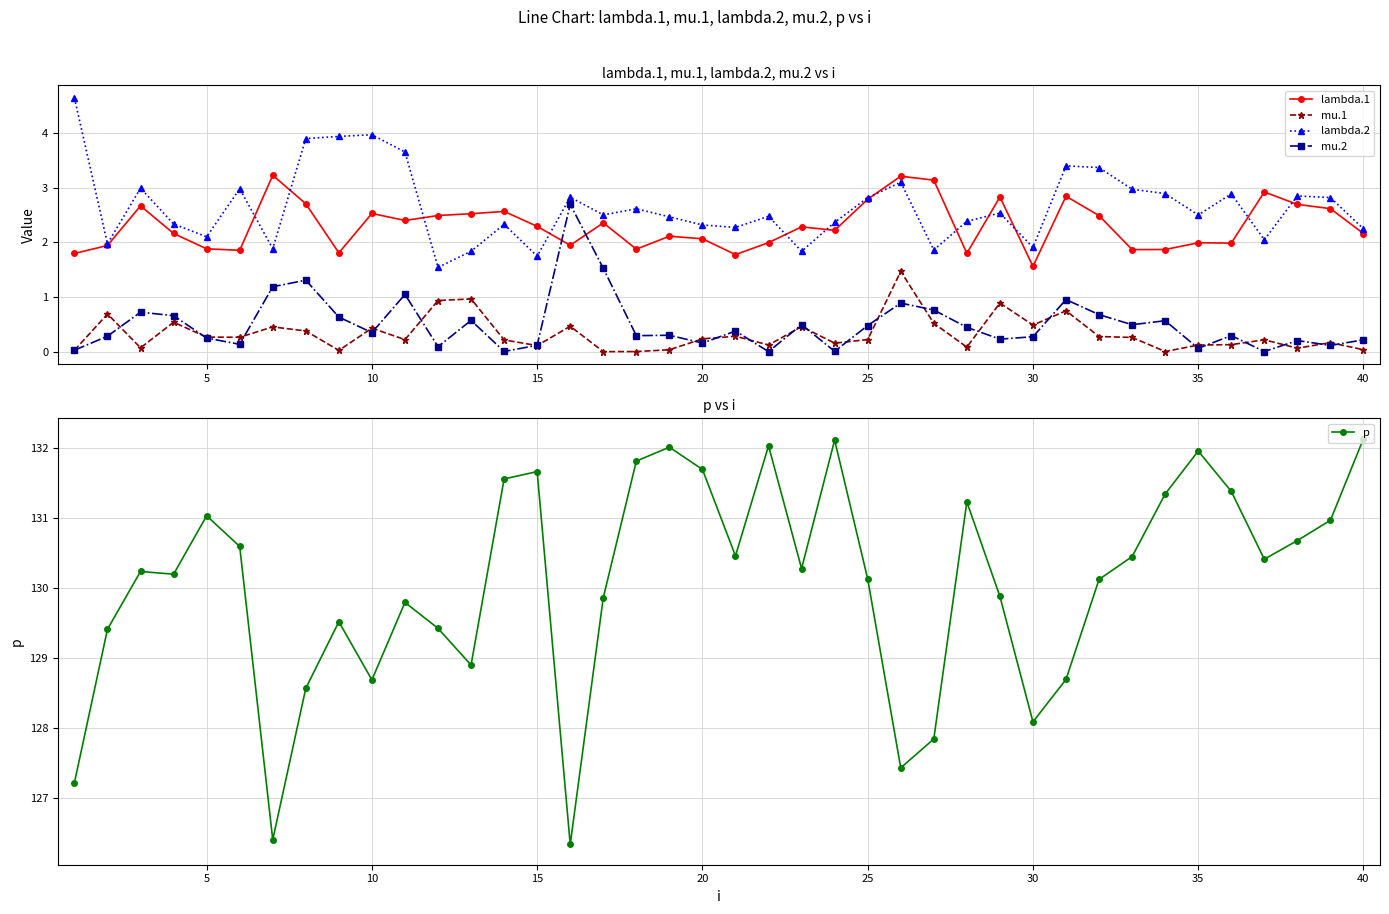

Reading left to right, list all the values displayed in this chart.

lambda.1: 1.8	1.9	2.7	2.2	1.9	1.9	3.2	2.7	1.8	2.5	2.4	2.5	2.5	2.6	2.3	1.9	2.4	1.9	2.1	2.1	1.8	2.0	2.3	2.2	2.8	3.2	3.1	1.8	2.8	1.6	2.8	2.5	1.9	1.9	2.0	2.0	2.9	2.7	2.6	2.2
mu.1: 0.0	0.7	0.1	0.5	0.3	0.3	0.5	0.4	0.0	0.4	0.2	0.9	1.0	0.2	0.1	0.5	0.0	0.0	0.0	0.2	0.3	0.1	0.5	0.2	0.2	1.5	0.5	0.1	0.9	0.5	0.8	0.3	0.3	0.0	0.1	0.1	0.2	0.1	0.2	0.0
lambda.2: 4.6	2.0	3.0	2.3	2.1	3.0	1.9	3.9	3.9	4.0	3.6	1.5	1.8	2.3	1.7	2.8	2.5	2.6	2.5	2.3	2.3	2.5	1.8	2.4	2.8	3.1	1.9	2.4	2.5	1.9	3.4	3.4	3.0	2.9	2.5	2.9	2.0	2.8	2.8	2.2
mu.2: 0.0	0.3	0.7	0.7	0.3	0.1	1.2	1.3	0.6	0.4	1.0	0.1	0.6	0.0	0.1	2.7	1.5	0.3	0.3	0.2	0.4	0.0	0.5	0.0	0.5	0.9	0.8	0.4	0.2	0.3	1.0	0.7	0.5	0.6	0.1	0.3	0.0	0.2	0.1	0.2
p: 127.2	129.4	130.2	130.2	131.0	130.6	126.4	128.6	129.5	128.7	129.8	129.4	128.9	131.6	131.7	126.3	129.9	131.8	132.0	131.7	130.5	132.0	130.3	132.1	130.1	127.4	127.8	131.2	129.9	128.1	128.7	130.1	130.4	131.3	132.0	131.4	130.4	130.7	131.0	132.1